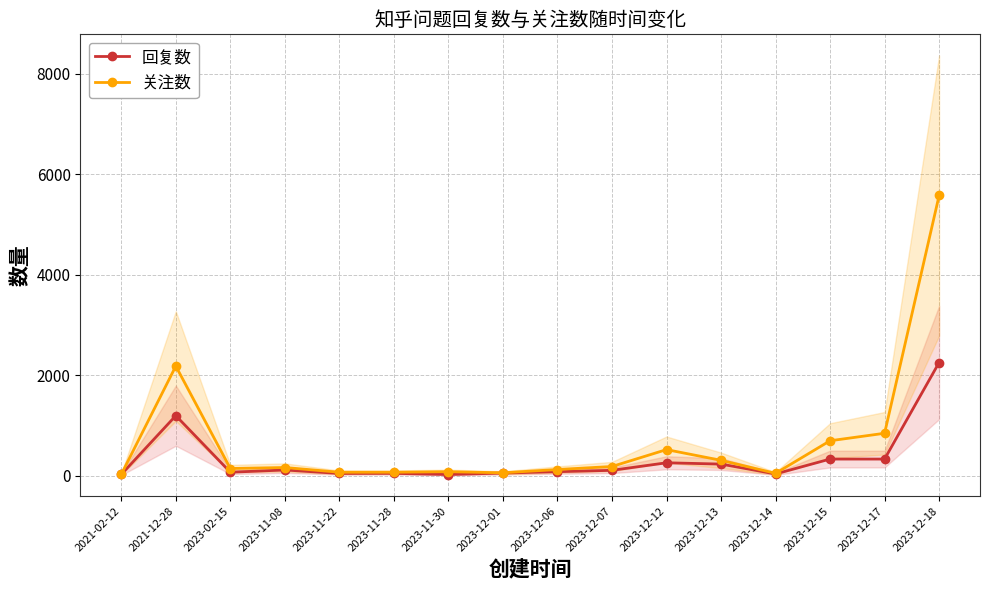

How many values in the 关注数 series exceed 165?

7